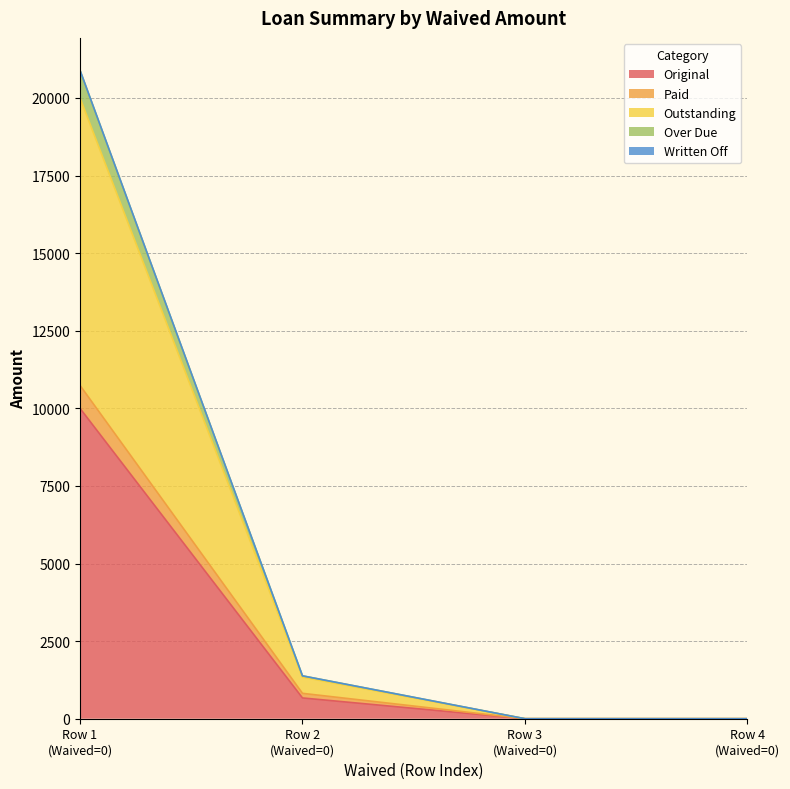

What is the spread (max minus min) of values at 0?

10891.8